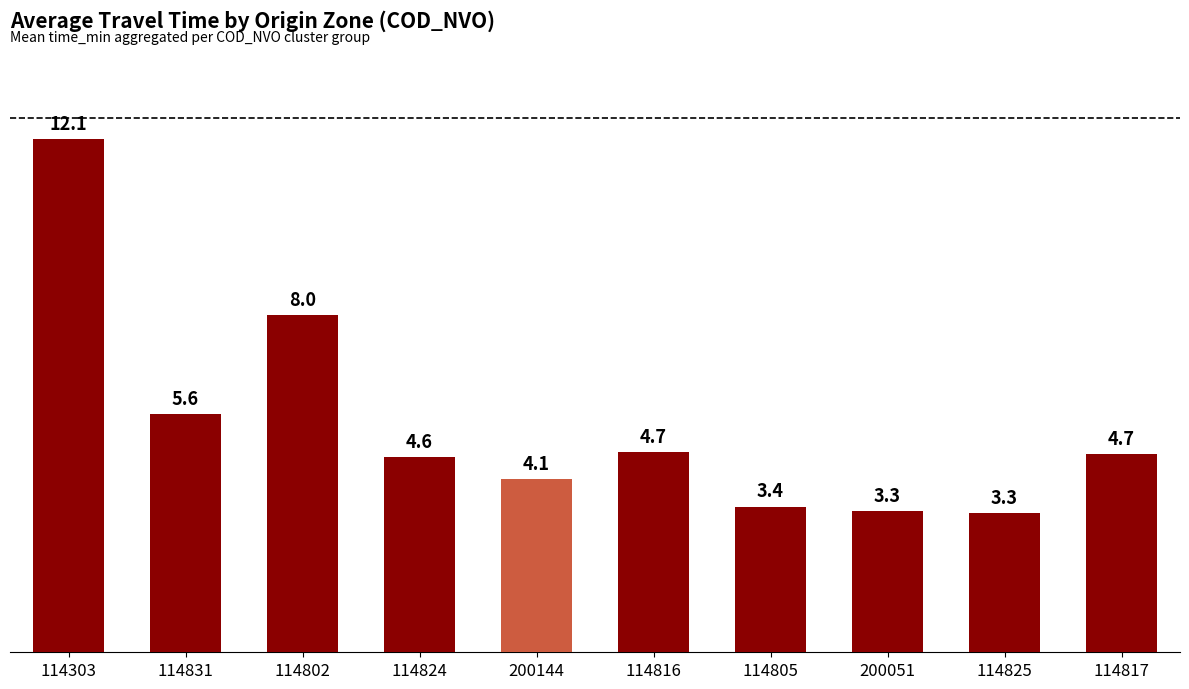

The chart shows a value of 3.4 at 114805. True or false?

True